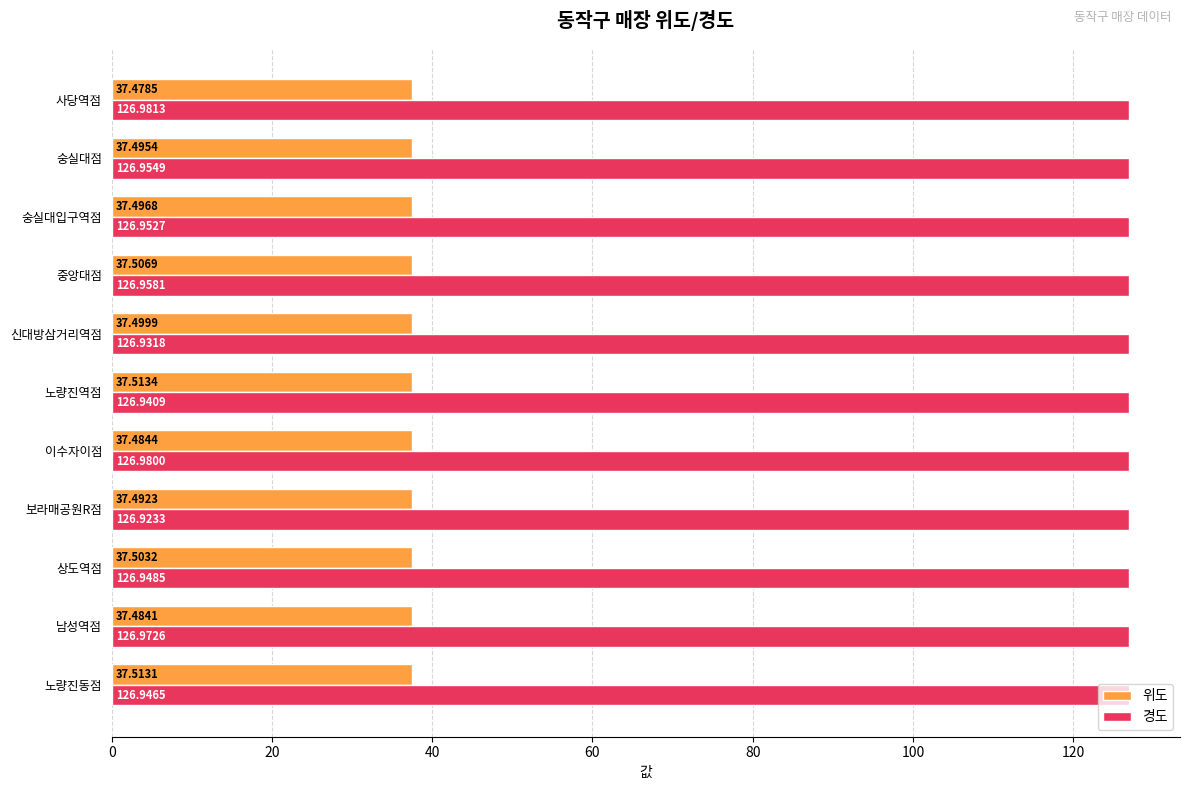

At which label is 경도 closest to 126?

보라매공원R점